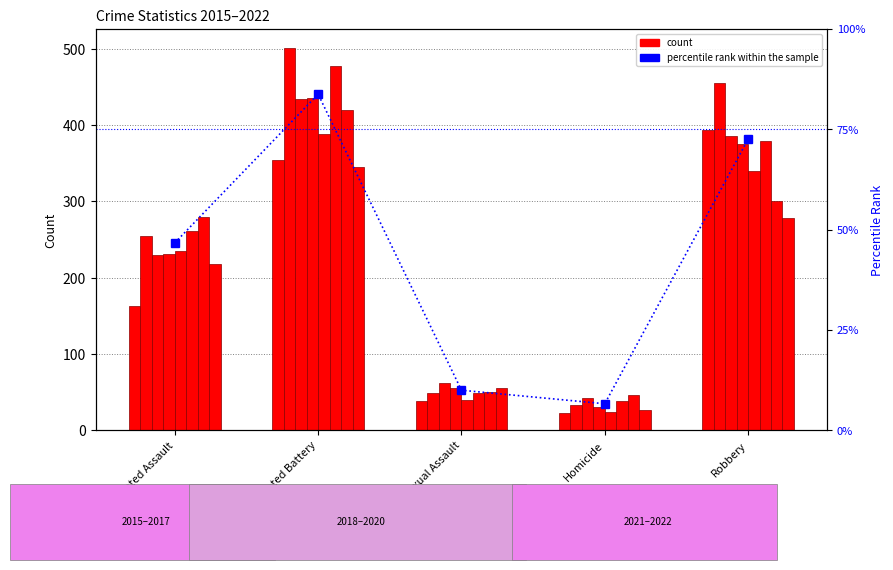

The value at Robbery is 72.5. True or false?

True